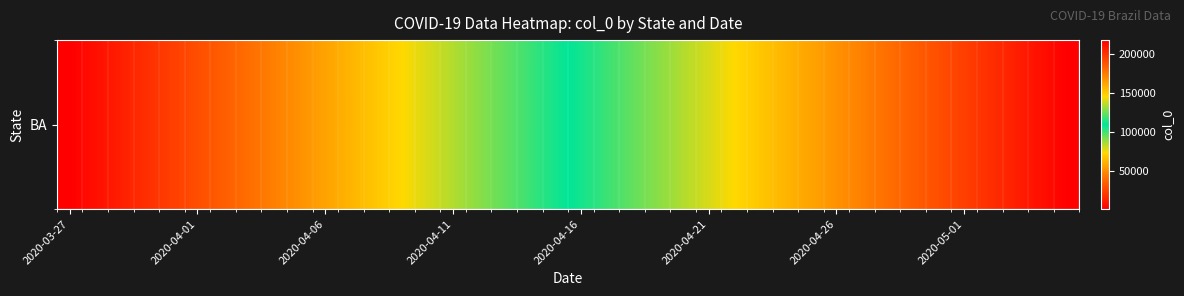

The chart shows a value of 173770 at 18. True or false?

False